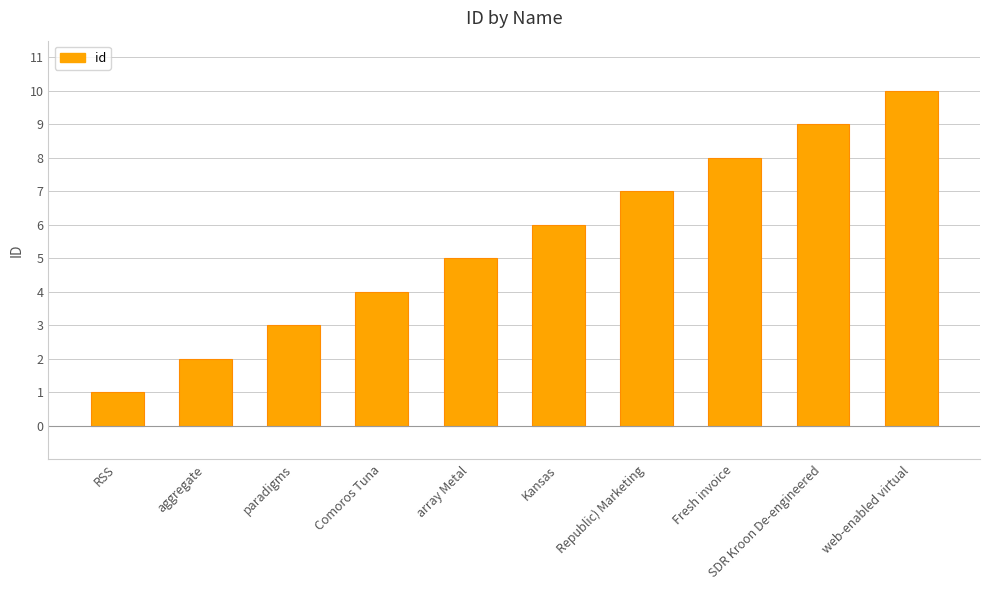

The value at Comoros Tuna is 4. True or false?

True